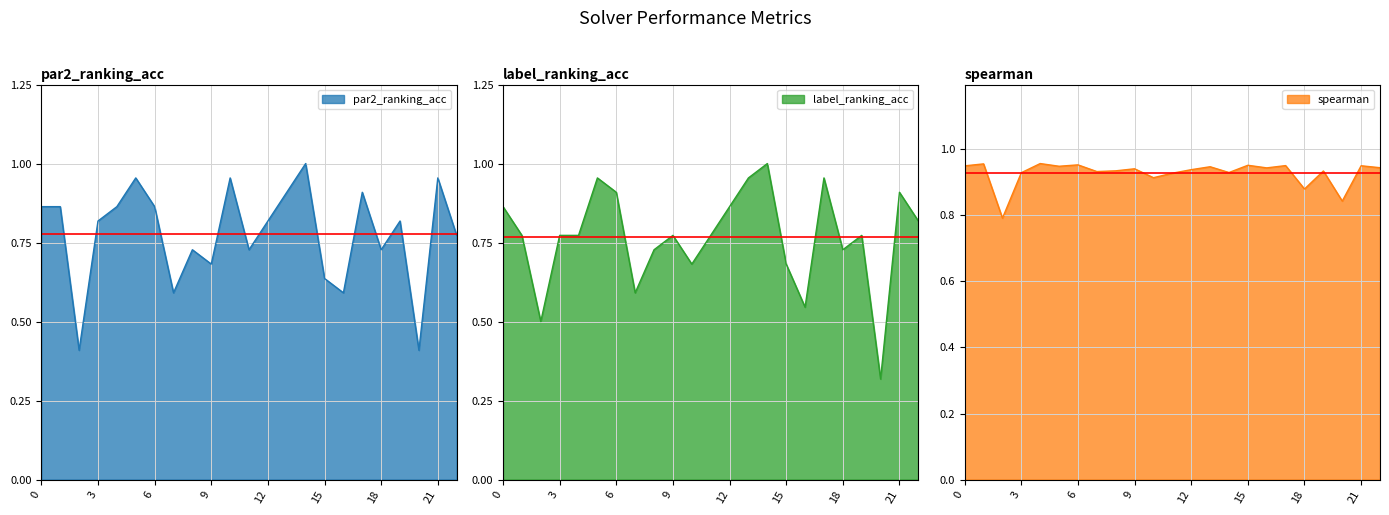

What is the value of the label_ranking_acc point at the 1st from the left?

0.9